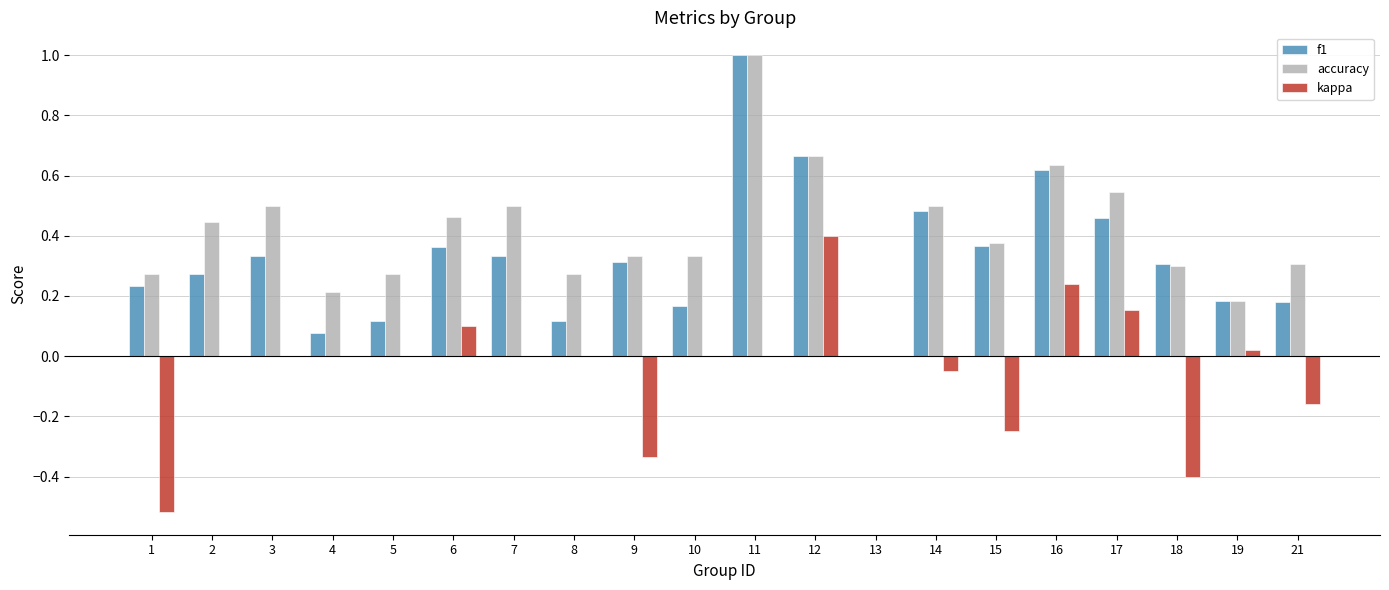

What are all the series names shown in the legend?

f1, accuracy, kappa